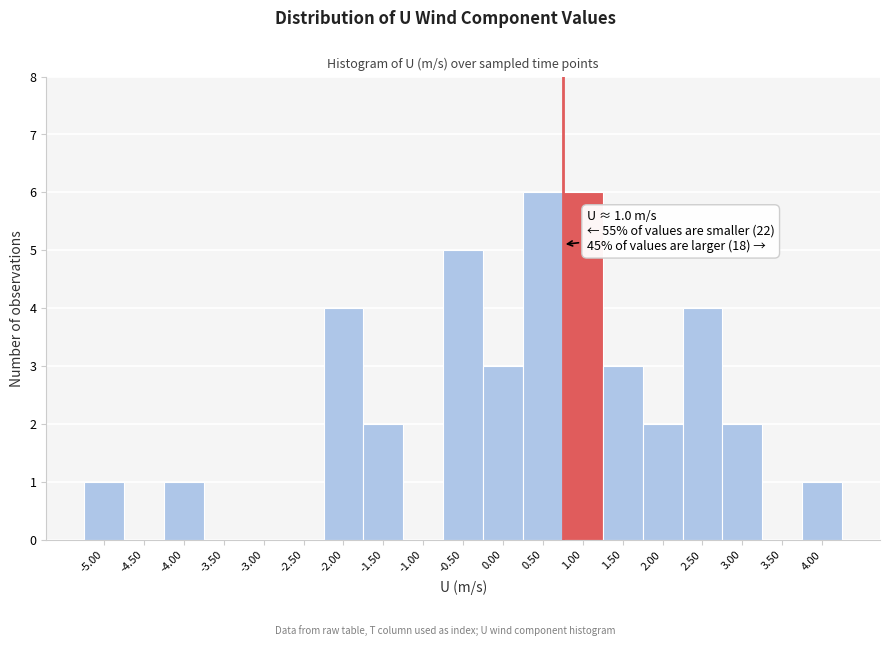

Reading left to right, transcribe all the data shown in this chart.

-5.00=1	-4.50=0	-4.00=1	-3.50=0	-3.00=0	-2.50=0	-2.00=4	-1.50=2	-1.00=0	-0.50=5	0.00=3	0.50=6	1.00=6	1.50=3	2.00=2	2.50=4	3.00=2	3.50=0	4.00=1